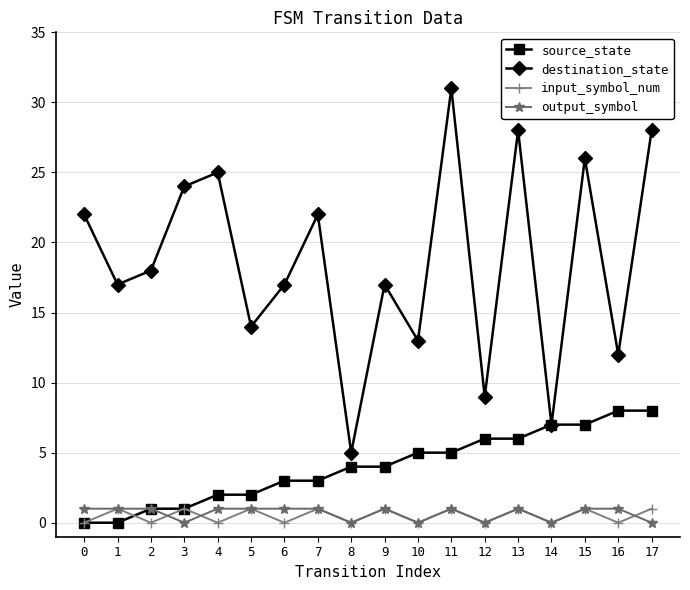

Reading left to right, what are all the values shown in this chart?

source_state: 0=0	1=0	2=1	3=1	4=2	5=2	6=3	7=3	8=4	9=4	10=5	11=5	12=6	13=6	14=7	15=7	16=8	17=8
destination_state: 0=22	1=17	2=18	3=24	4=25	5=14	6=17	7=22	8=5	9=17	10=13	11=31	12=9	13=28	14=7	15=26	16=12	17=28
input_symbol_num: 0=0	1=1	2=0	3=1	4=0	5=1	6=0	7=1	8=0	9=1	10=0	11=1	12=0	13=1	14=0	15=1	16=0	17=1
output_symbol: 0=1	1=1	2=1	3=0	4=1	5=1	6=1	7=1	8=0	9=1	10=0	11=1	12=0	13=1	14=0	15=1	16=1	17=0